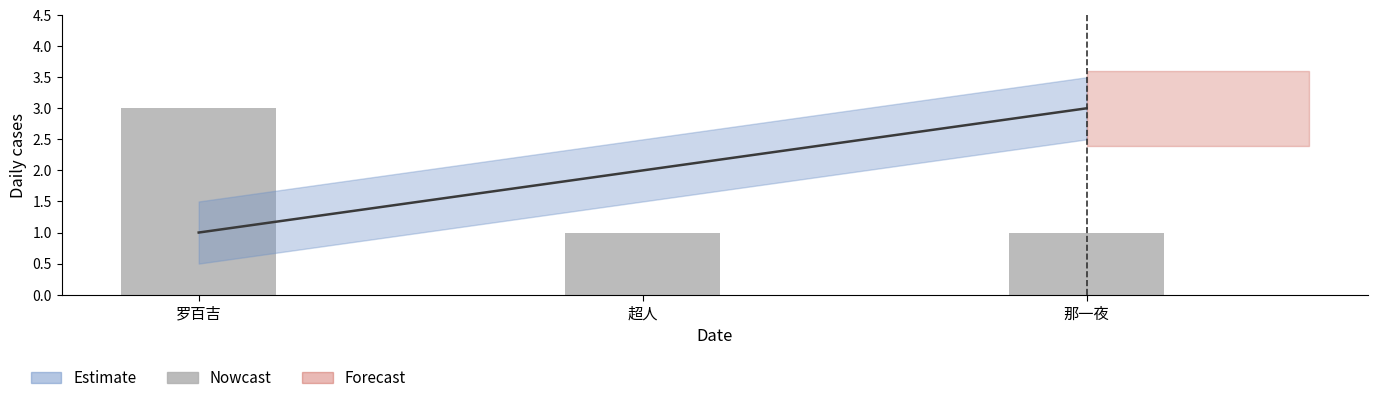

The value at 那一夜 is 1. True or false?

True